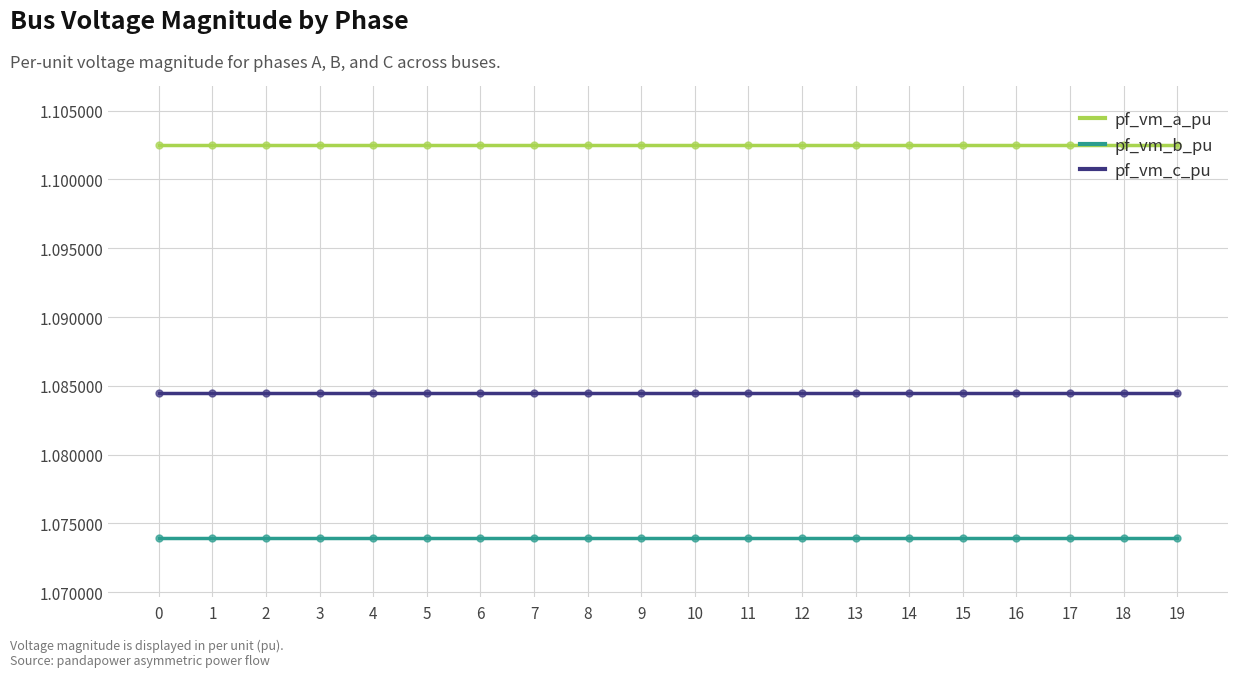

The value of pf_vm_b_pu at 9 is 1.7. True or false?

False